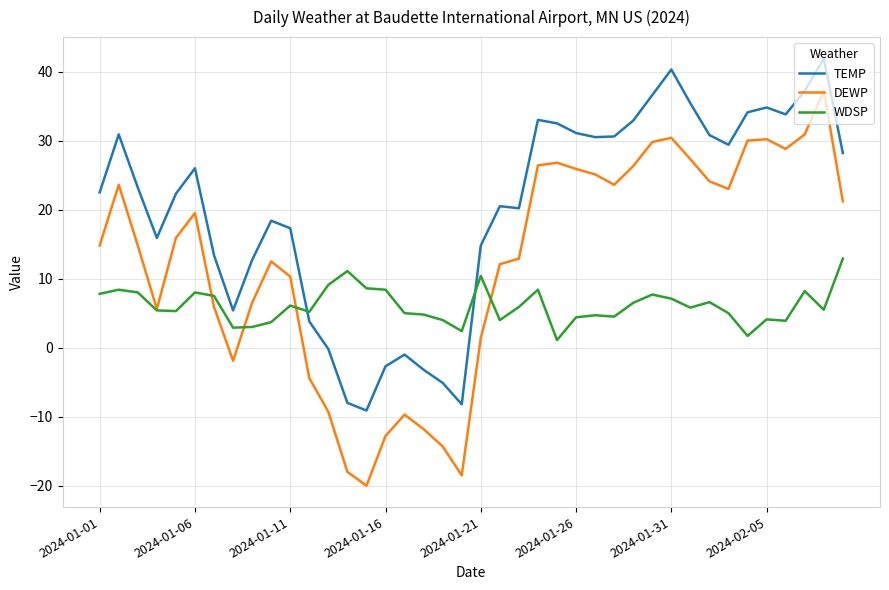

True or false: TEMP and DEWP intersect in this chart.

False